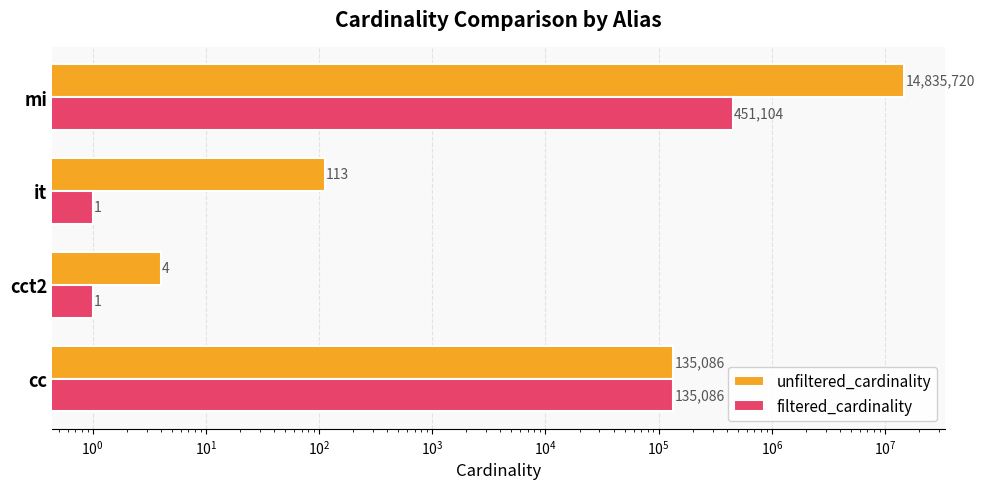

Reading left to right, list all the values displayed in this chart.

unfiltered_cardinality: 135086	4	113	14835720
filtered_cardinality: 135086	1	1	451104